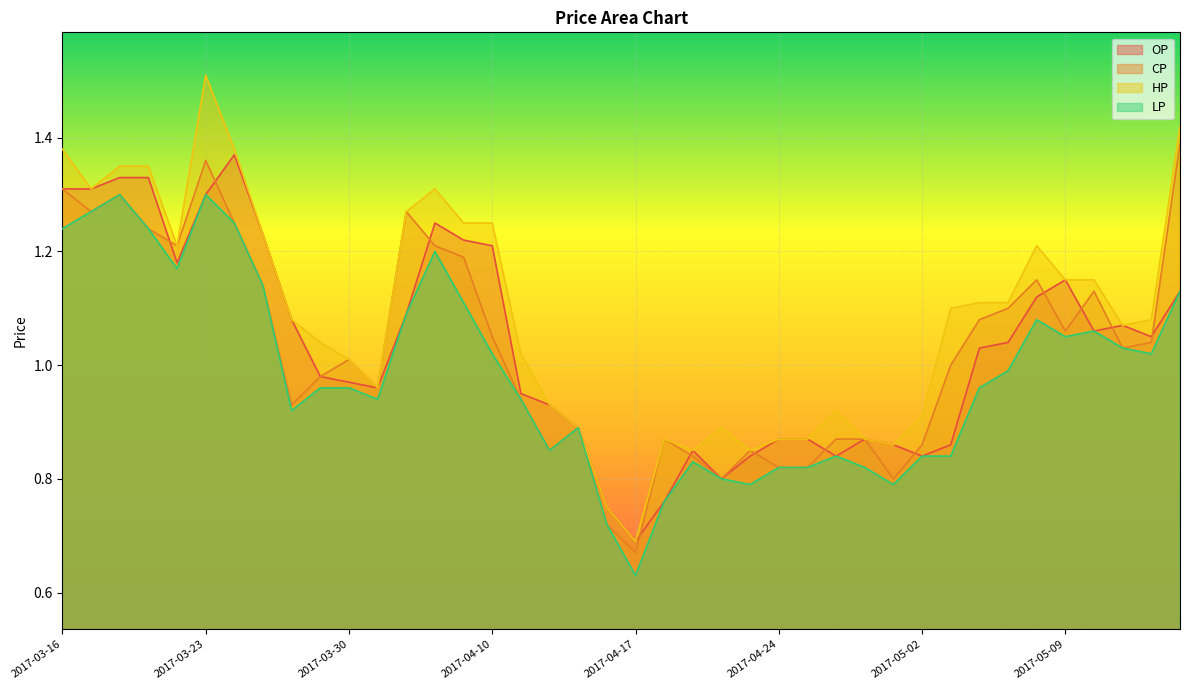

True or false: OP has more than 0 interior local peaks.

True